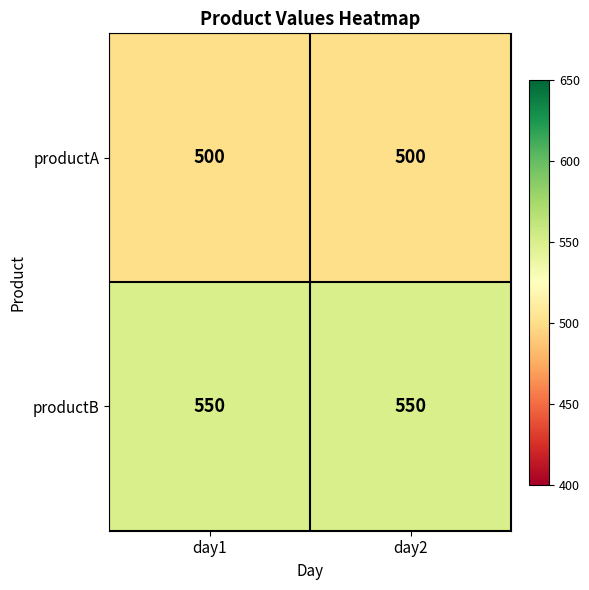

What is the difference between the highest and lowest values at day1?

50